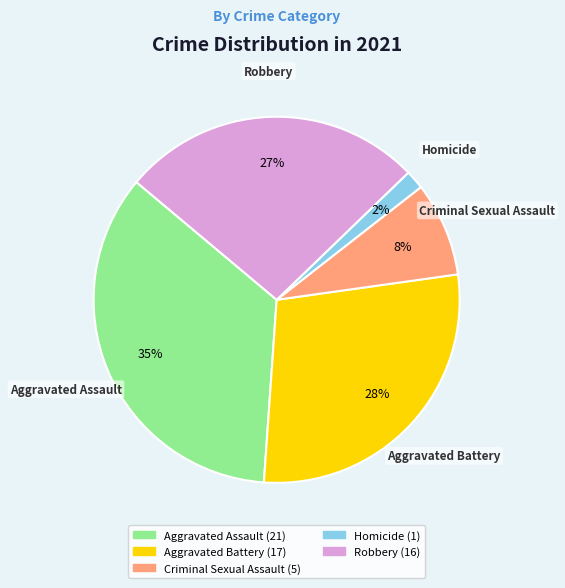

What is the smallest slice in the pie chart?

Homicide